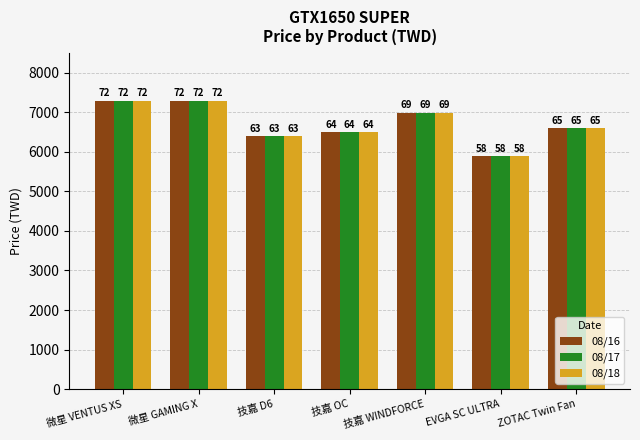

Is the value of 08/16 at 技嘉 WINDFORCE greater than the value of 08/18 at 技嘉 OC?

Yes